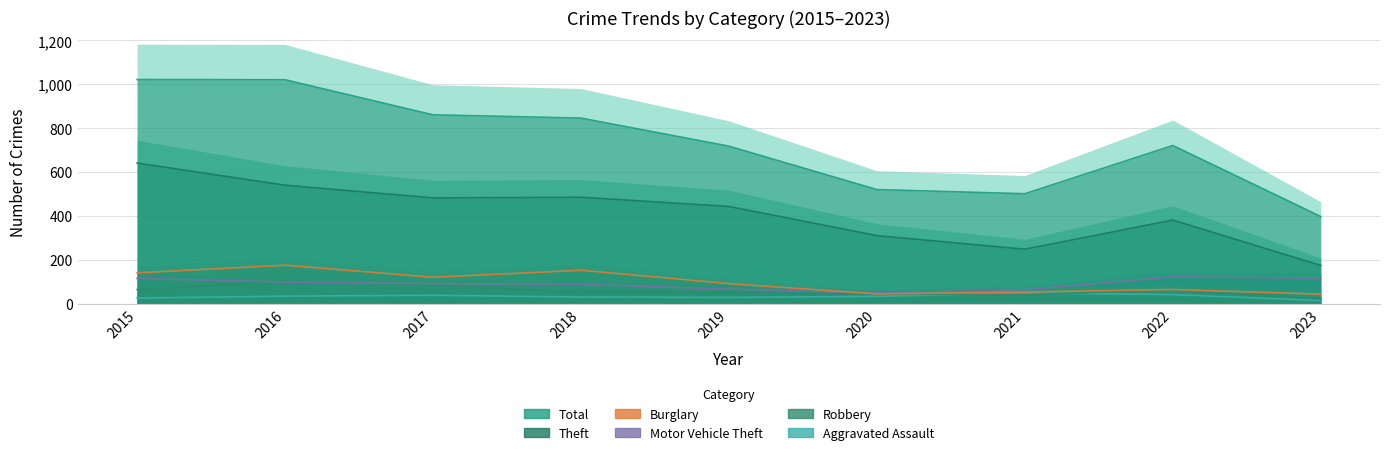

Reading right to left, extract all data points from this chart.

Theft: 2023=174	2022=381	2021=248	2020=310	2019=443	2018=485	2017=482	2016=540	2015=641
Total: 2023=397	2022=721	2021=501	2020=520	2019=718	2018=846	2017=861	2016=1021	2015=1022
Burglary: 2023=43	2022=64	2021=53	2020=44	2019=91	2018=152	2017=120	2016=175	2015=140
Motor Vehicle Theft: 2023=116	2022=122	2021=63	2020=48	2019=66	2018=88	2017=91	2016=98	2015=115
Robbery: 2023=22	2022=62	2021=40	2020=43	2019=50	2018=49	2017=85	2016=101	2015=64
Aggravated Assault: 2023=14	2022=41	2021=48	2020=33	2019=28	2018=30	2017=38	2016=34	2015=25